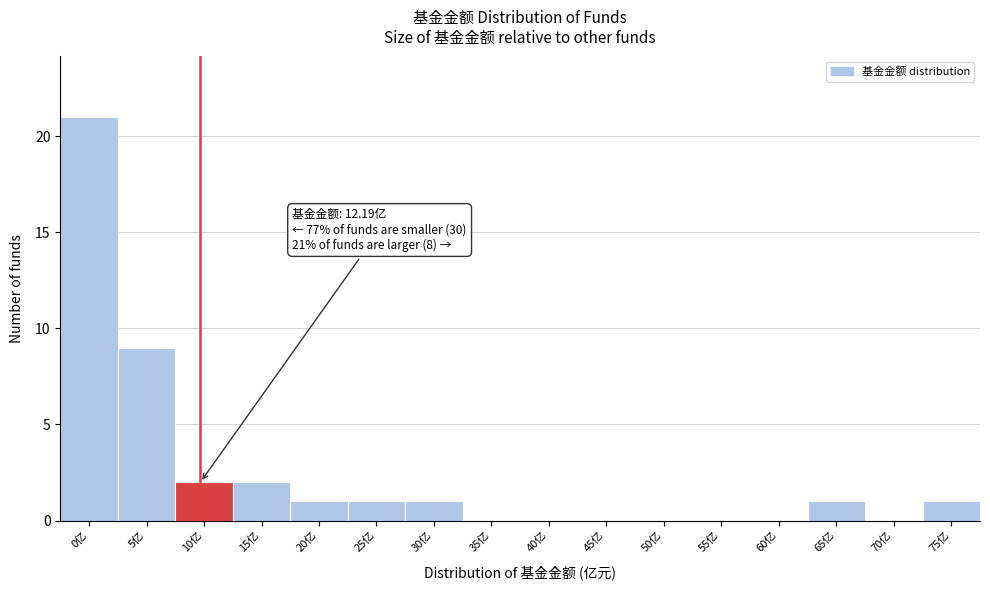

Reading left to right, transcribe all the data shown in this chart.

0亿=21	5亿=9	10亿=2	15亿=2	20亿=1	25亿=1	30亿=1	35亿=0	40亿=0	45亿=0	50亿=0	55亿=0	60亿=0	65亿=1	70亿=0	75亿=1